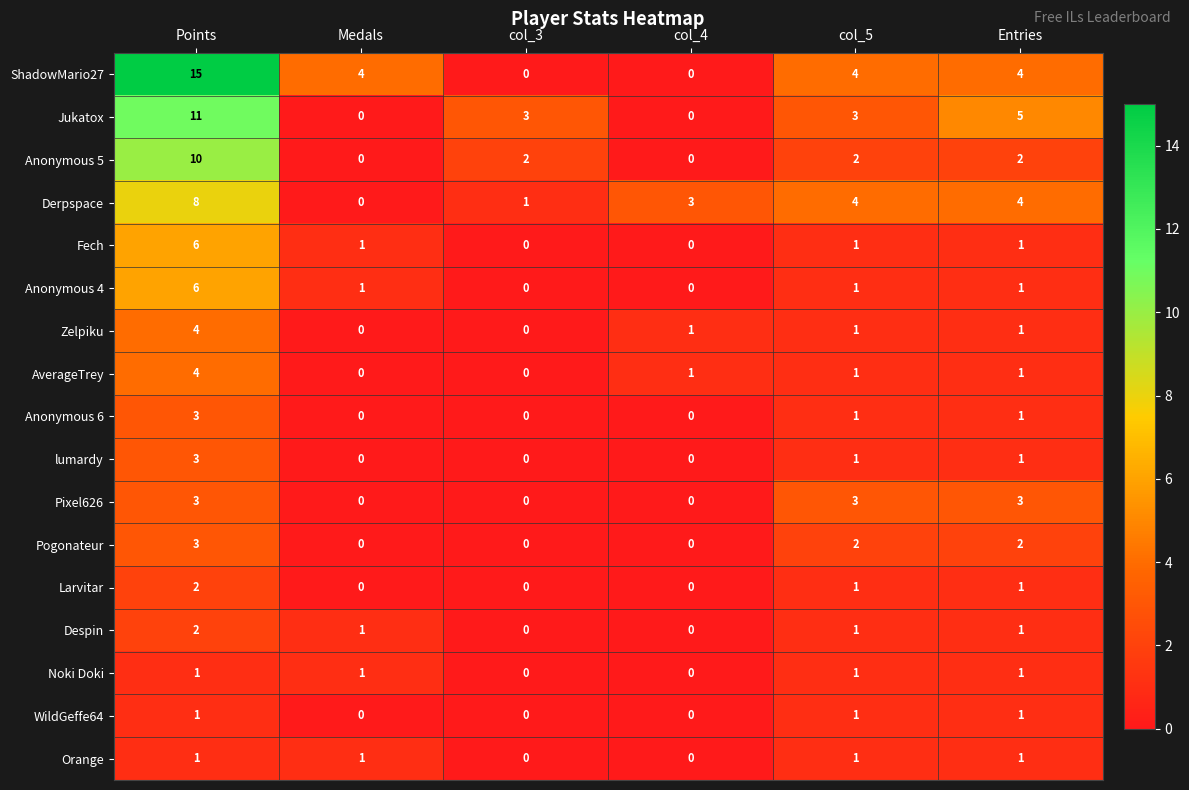

The value of Orange at col_4 is 1. True or false?

False